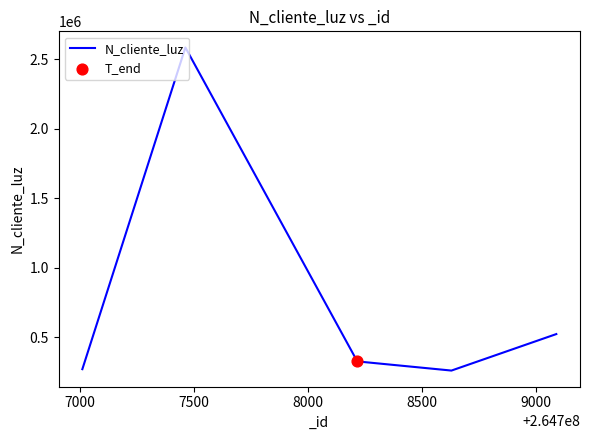

What is the minimum value shown in the chart?

258663